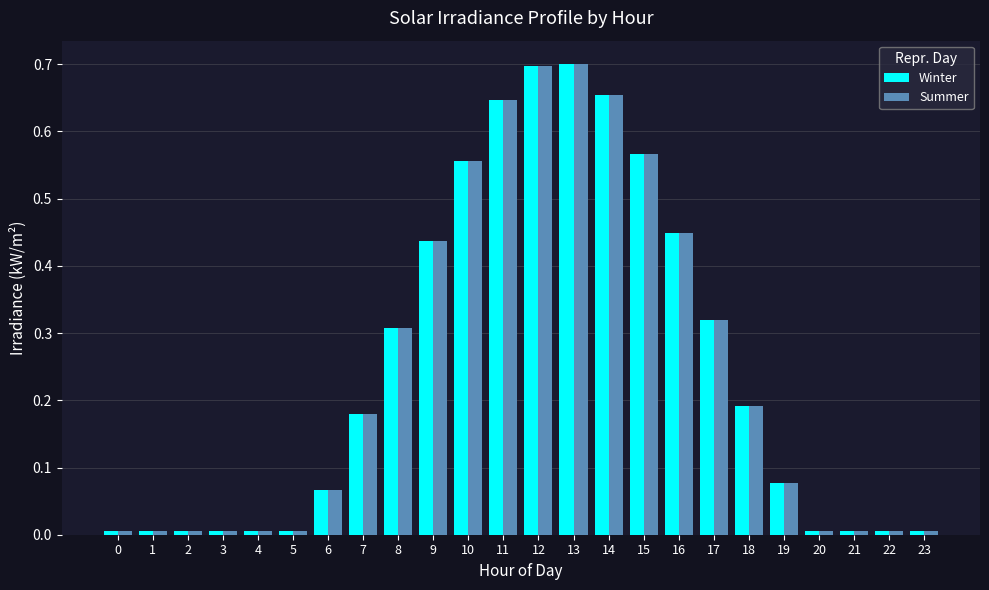

The Summer series shows 1.0 at 14. True or false?

False